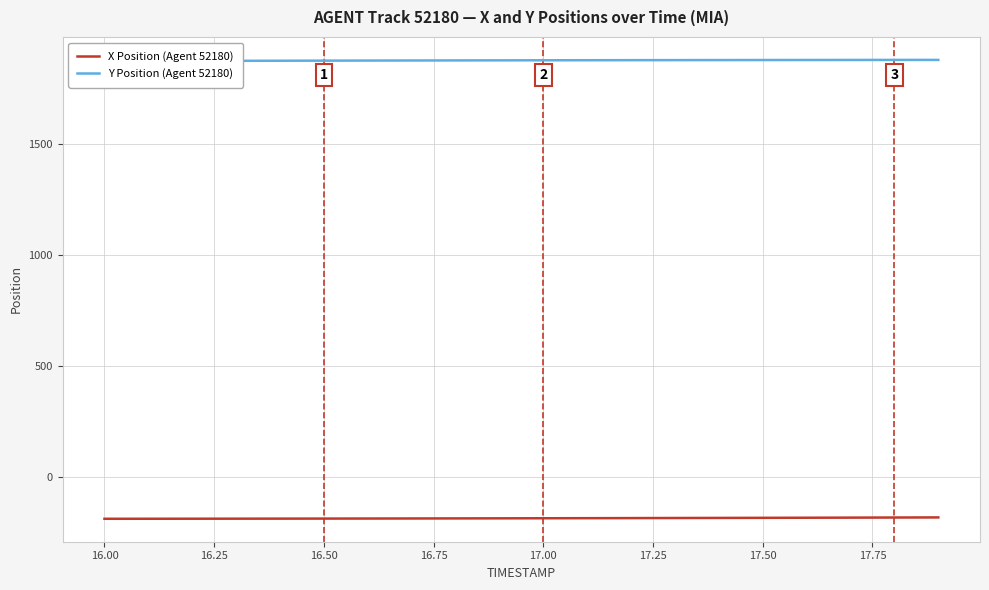

True or false: X Position (Agent 52180) has more than 2 interior local peaks.

False